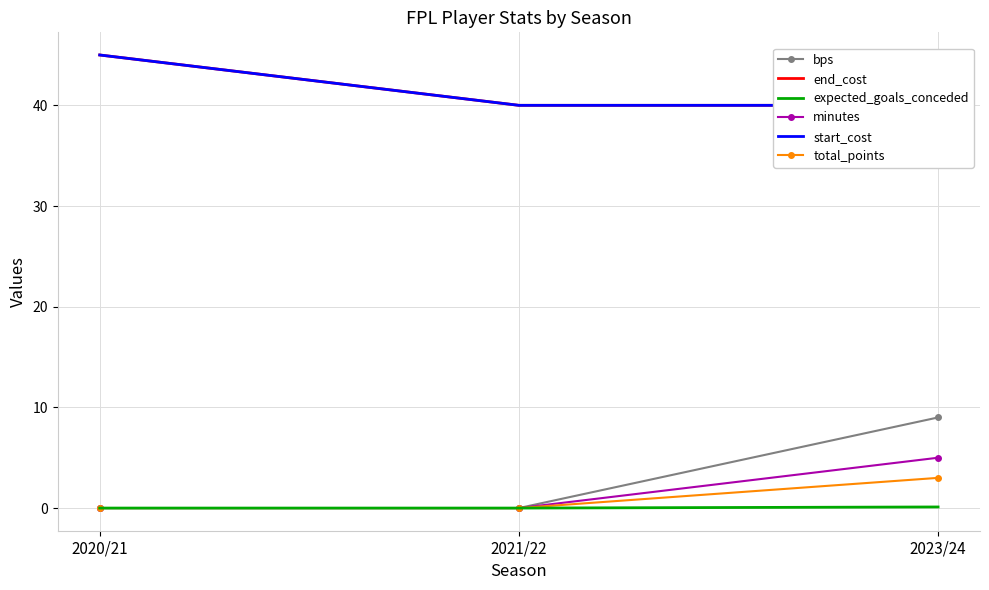

What is the total value across all series at 2021/22?

80.0